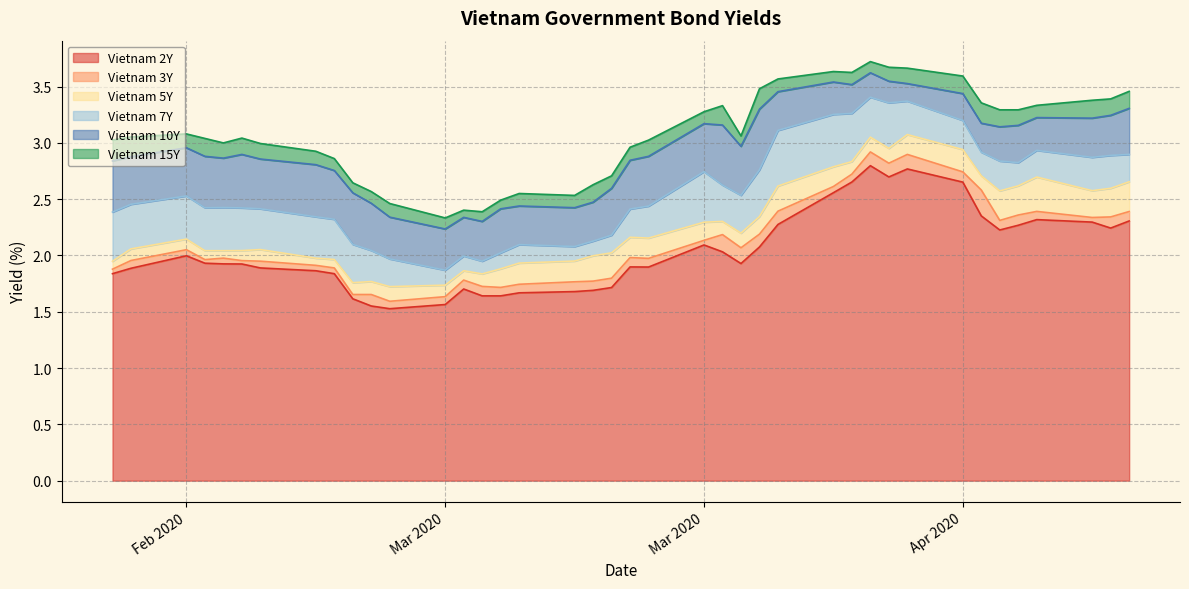

How many distinct data groups are displayed?

6